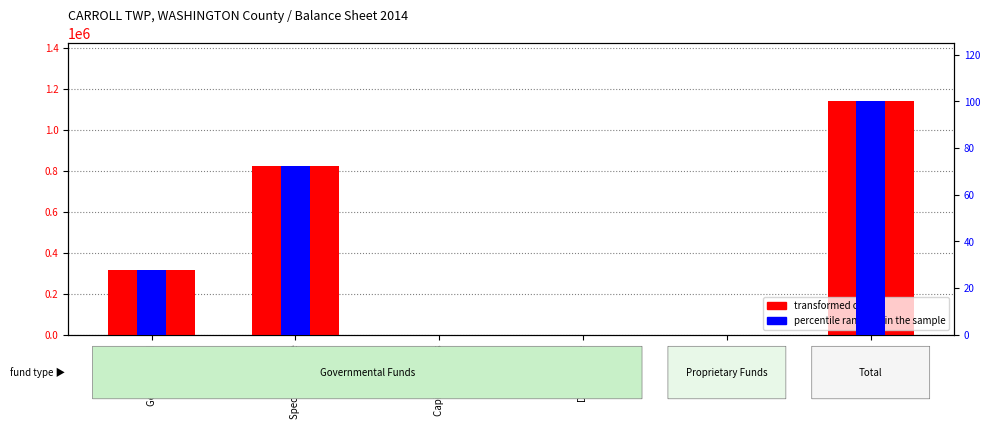

What is the value of the percentile rank within the sample bar at the 6th from the left?

100.0